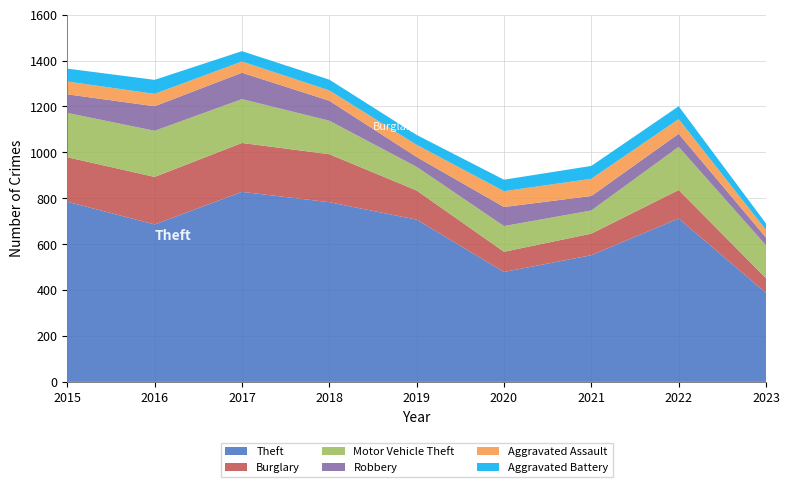

Reading left to right, what are all the values shown in this chart?

Theft: 2015=785	2016=686	2017=828	2018=783	2019=707	2020=479	2021=552	2022=712	2023=388
Burglary: 2015=194	2016=207	2017=213	2018=209	2019=127	2020=88	2021=94	2022=124	2023=64
Motor Vehicle Theft: 2015=193	2016=201	2017=191	2018=146	2019=103	2020=112	2021=101	2022=188	2023=143
Robbery: 2015=81	2016=107	2017=115	2018=87	2019=43	2020=83	2021=63	2022=57	2023=34
Aggravated Assault: 2015=56	2016=54	2017=49	2018=45	2019=53	2020=69	2021=75	2022=64	2023=33
Aggravated Battery: 2015=56	2016=61	2017=45	2018=47	2019=43	2020=50	2021=56	2022=56	2023=28